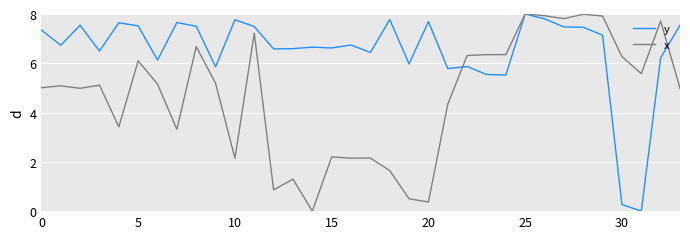

Which series has the largest total across all categories?

y